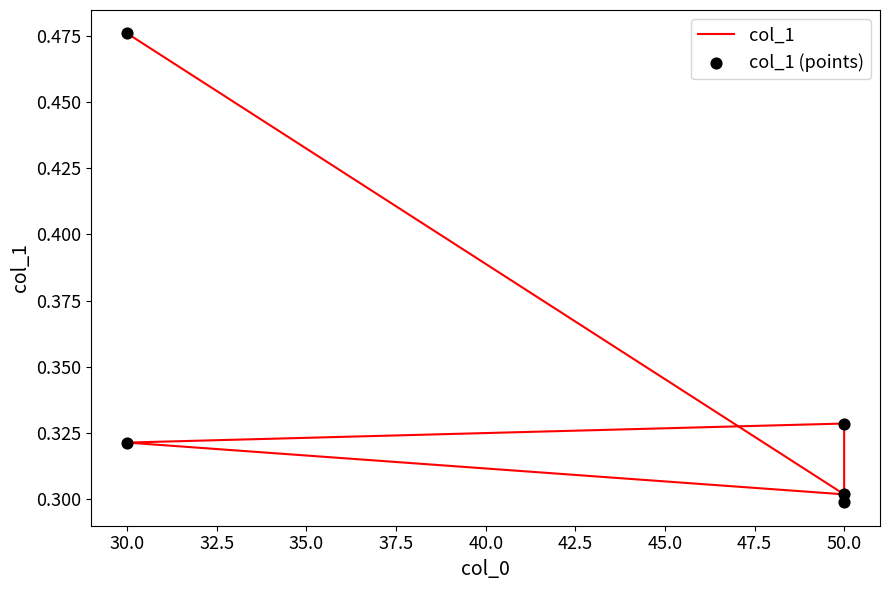

Which series contains the lowest Y value?

col_1